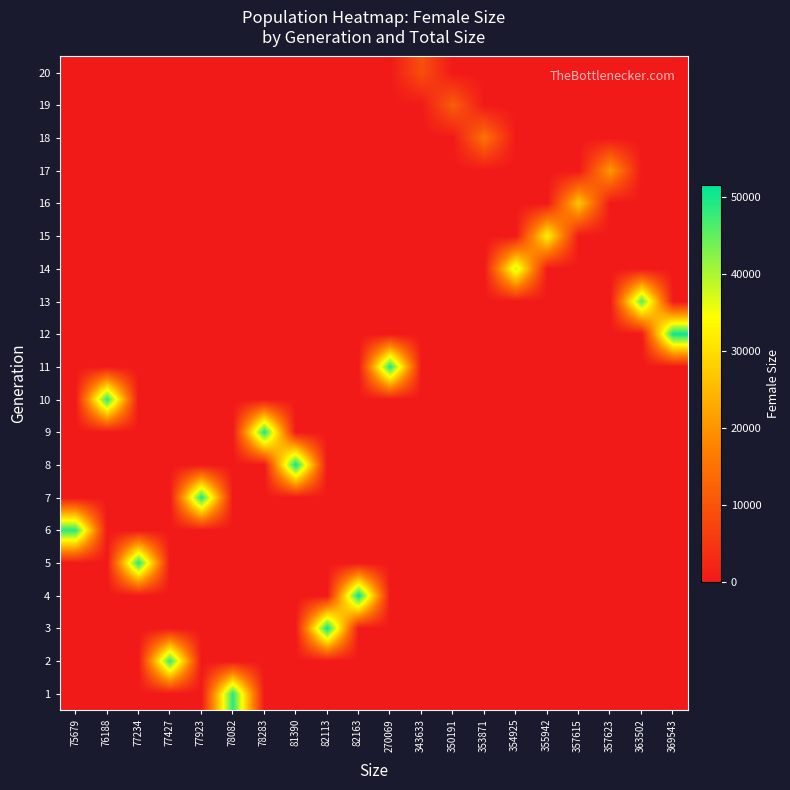

Reading right to left, transcribe all the data shown in this chart.

1: 369543=0	363502=0	357623=0	357615=0	355942=0	354925=0	353871=0	350191=0	343633=0	270069=0	82163=0	82113=0	81390=0	78283=0	78082=48862	77923=0	77427=0	77234=0	76188=0	75679=0
2: 369543=0	363502=0	357623=0	357615=0	355942=0	354925=0	353871=0	350191=0	343633=0	270069=0	82163=0	82113=0	81390=0	78283=0	78082=0	77923=0	77427=48542	77234=0	76188=0	75679=0
3: 369543=0	363502=0	357623=0	357615=0	355942=0	354925=0	353871=0	350191=0	343633=0	270069=0	82163=0	82113=51106	81390=0	78283=0	78082=0	77923=0	77427=0	77234=0	76188=0	75679=0
4: 369543=0	363502=0	357623=0	357615=0	355942=0	354925=0	353871=0	350191=0	343633=0	270069=0	82163=51559	82113=0	81390=0	78283=0	78082=0	77923=0	77427=0	77234=0	76188=0	75679=0
5: 369543=0	363502=0	357623=0	357615=0	355942=0	354925=0	353871=0	350191=0	343633=0	270069=0	82163=0	82113=0	81390=0	78283=0	78082=0	77923=0	77427=0	77234=49491	76188=0	75679=0
6: 369543=0	363502=0	357623=0	357615=0	355942=0	354925=0	353871=0	350191=0	343633=0	270069=0	82163=0	82113=0	81390=0	78283=0	78082=0	77923=0	77427=0	77234=0	76188=0	75679=48830
7: 369543=0	363502=0	357623=0	357615=0	355942=0	354925=0	353871=0	350191=0	343633=0	270069=0	82163=0	82113=0	81390=0	78283=0	78082=0	77923=49751	77427=0	77234=0	76188=0	75679=0
8: 369543=0	363502=0	357623=0	357615=0	355942=0	354925=0	353871=0	350191=0	343633=0	270069=0	82163=0	82113=0	81390=51249	78283=0	78082=0	77923=0	77427=0	77234=0	76188=0	75679=0
9: 369543=0	363502=0	357623=0	357615=0	355942=0	354925=0	353871=0	350191=0	343633=0	270069=0	82163=0	82113=0	81390=0	78283=49783	78082=0	77923=0	77427=0	77234=0	76188=0	75679=0
10: 369543=0	363502=0	357623=0	357615=0	355942=0	354925=0	353871=0	350191=0	343633=0	270069=0	82163=0	82113=0	81390=0	78283=0	78082=0	77923=0	77427=0	77234=0	76188=48956	75679=0
11: 369543=0	363502=0	357623=0	357615=0	355942=0	354925=0	353871=0	350191=0	343633=0	270069=49744	82163=0	82113=0	81390=0	78283=0	78082=0	77923=0	77427=0	77234=0	76188=0	75679=0
12: 369543=51092	363502=0	357623=0	357615=0	355942=0	354925=0	353871=0	350191=0	343633=0	270069=0	82163=0	82113=0	81390=0	78283=0	78082=0	77923=0	77427=0	77234=0	76188=0	75679=0
13: 369543=0	363502=46052	357623=0	357615=0	355942=0	354925=0	353871=0	350191=0	343633=0	270069=0	82163=0	82113=0	81390=0	78283=0	78082=0	77923=0	77427=0	77234=0	76188=0	75679=0
14: 369543=0	363502=0	357623=0	357615=0	355942=0	354925=38677	353871=0	350191=0	343633=0	270069=0	82163=0	82113=0	81390=0	78283=0	78082=0	77923=0	77427=0	77234=0	76188=0	75679=0
15: 369543=0	363502=0	357623=0	357615=0	355942=33211	354925=0	353871=0	350191=0	343633=0	270069=0	82163=0	82113=0	81390=0	78283=0	78082=0	77923=0	77427=0	77234=0	76188=0	75679=0
16: 369543=0	363502=0	357623=0	357615=27285	355942=0	354925=0	353871=0	350191=0	343633=0	270069=0	82163=0	82113=0	81390=0	78283=0	78082=0	77923=0	77427=0	77234=0	76188=0	75679=0
17: 369543=0	363502=0	357623=20969	357615=0	355942=0	354925=0	353871=0	350191=0	343633=0	270069=0	82163=0	82113=0	81390=0	78283=0	78082=0	77923=0	77427=0	77234=0	76188=0	75679=0
18: 369543=0	363502=0	357623=0	357615=0	355942=0	354925=0	353871=15255	350191=0	343633=0	270069=0	82163=0	82113=0	81390=0	78283=0	78082=0	77923=0	77427=0	77234=0	76188=0	75679=0
19: 369543=0	363502=0	357623=0	357615=0	355942=0	354925=0	353871=0	350191=11599	343633=0	270069=0	82163=0	82113=0	81390=0	78283=0	78082=0	77923=0	77427=0	77234=0	76188=0	75679=0
20: 369543=0	363502=0	357623=0	357615=0	355942=0	354925=0	353871=0	350191=0	343633=9048	270069=0	82163=0	82113=0	81390=0	78283=0	78082=0	77923=0	77427=0	77234=0	76188=0	75679=0